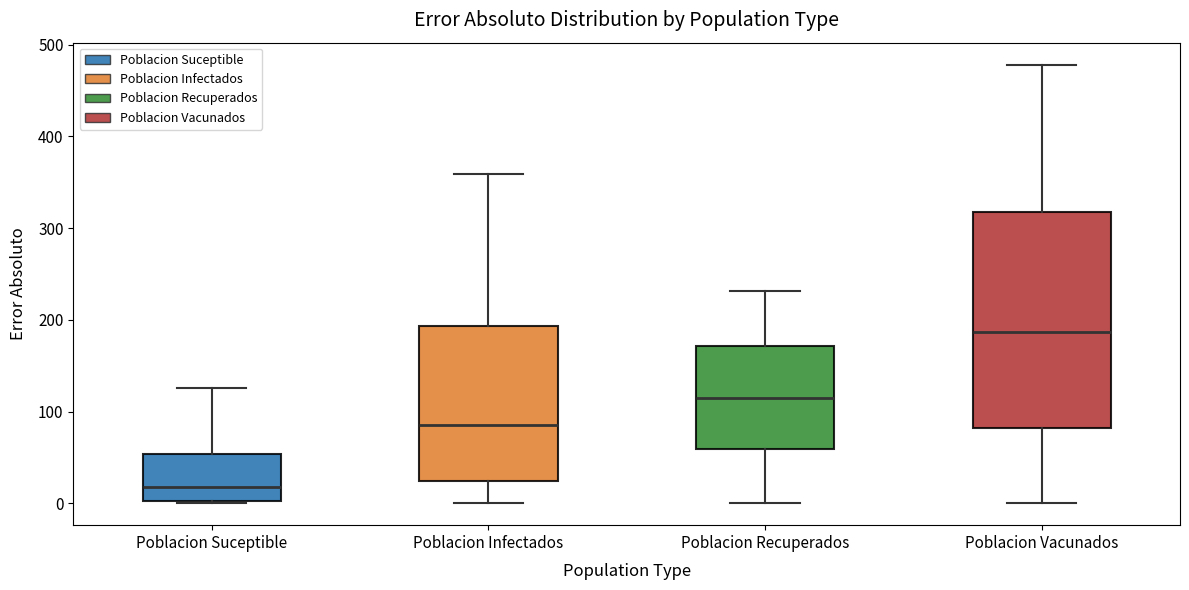

Where is the upper edge of the box for Poblacion Suceptible on the y-axis? The values are not printed on the chart, so give them approximately, as read against the axis.

50